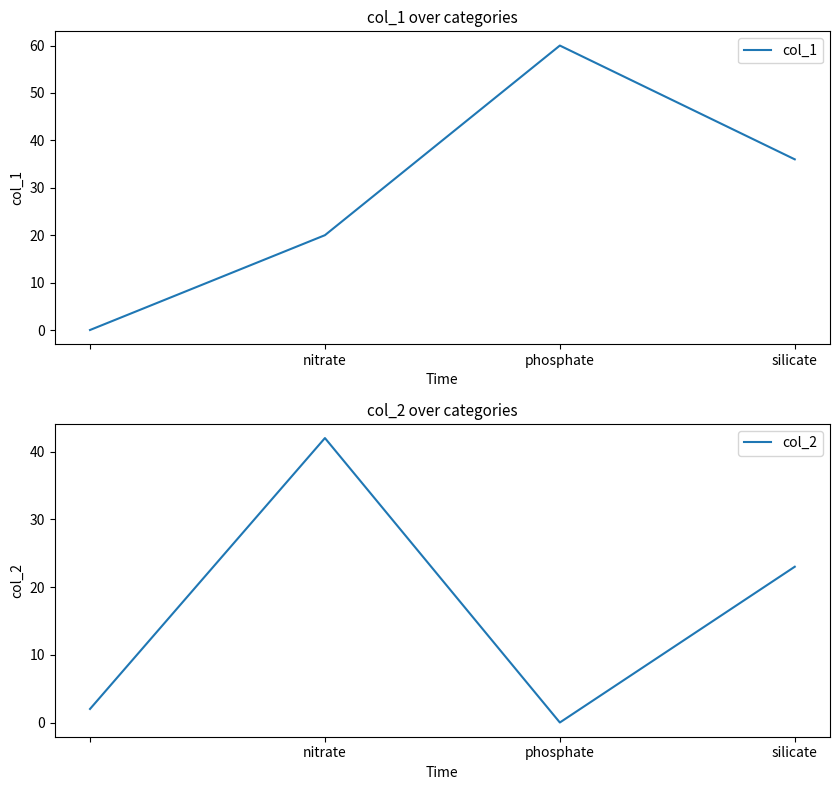

Is this an area chart (filled region under the line)?

No